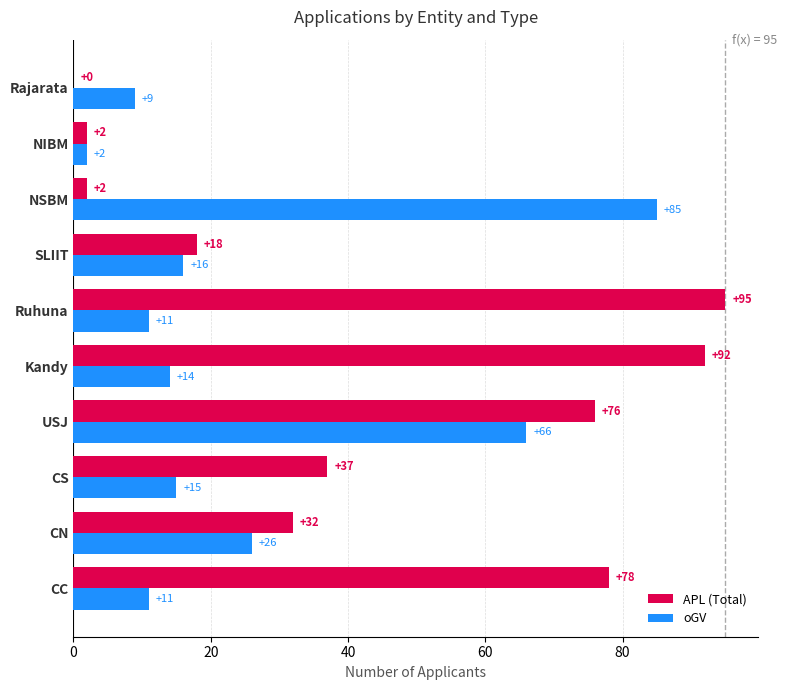

Between CN and Rajarata, which series saw the biggest shift?

APL (Total)